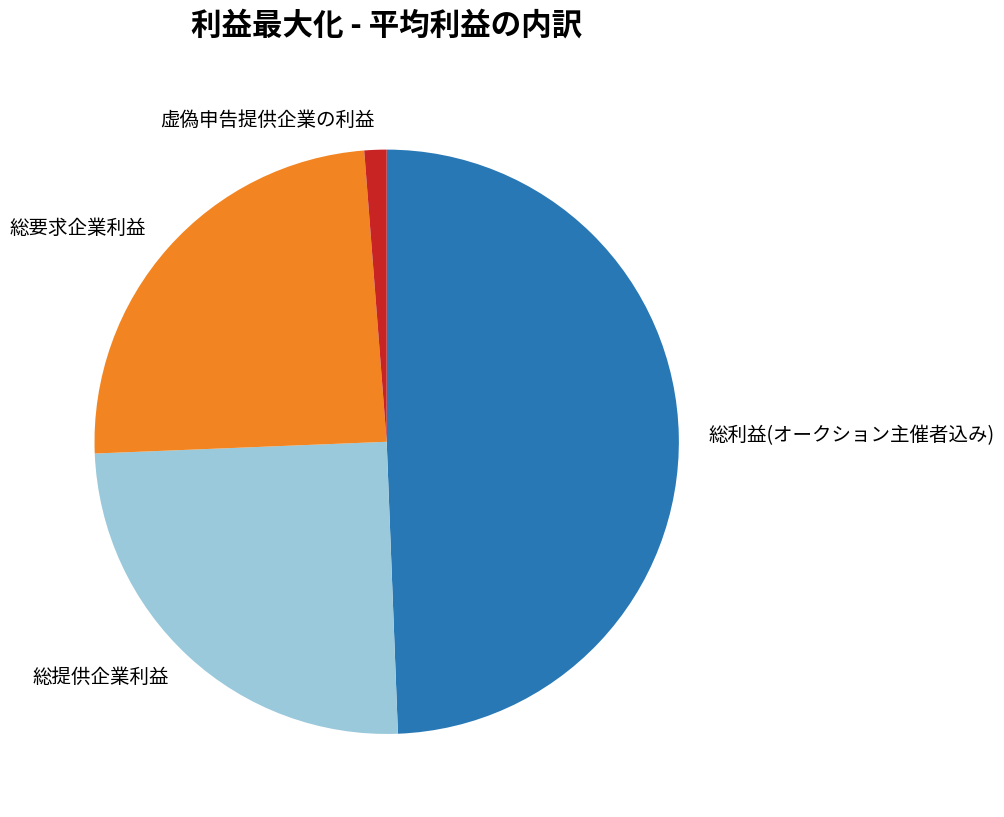

Is there any slice that represents more than half of the pie?

No